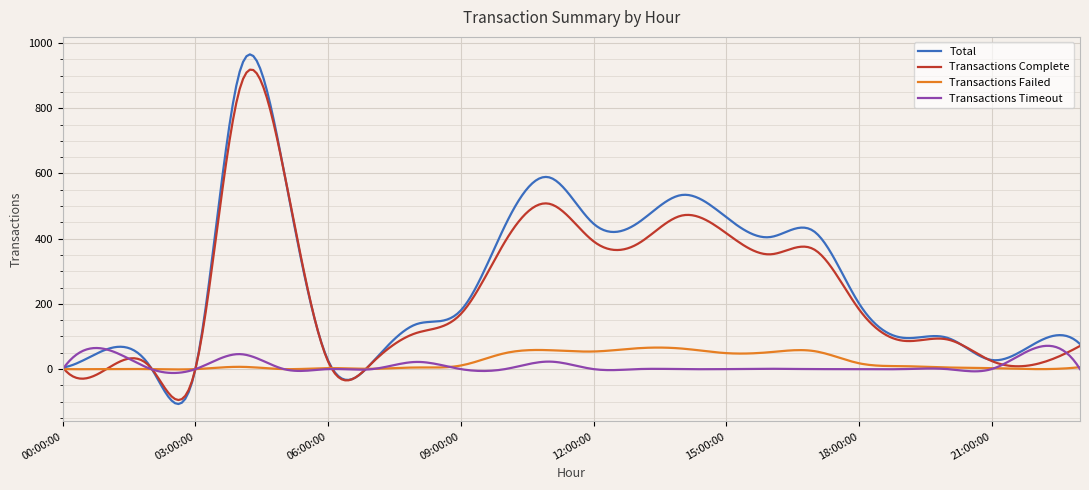

Which series has the widest spread of values?

Total